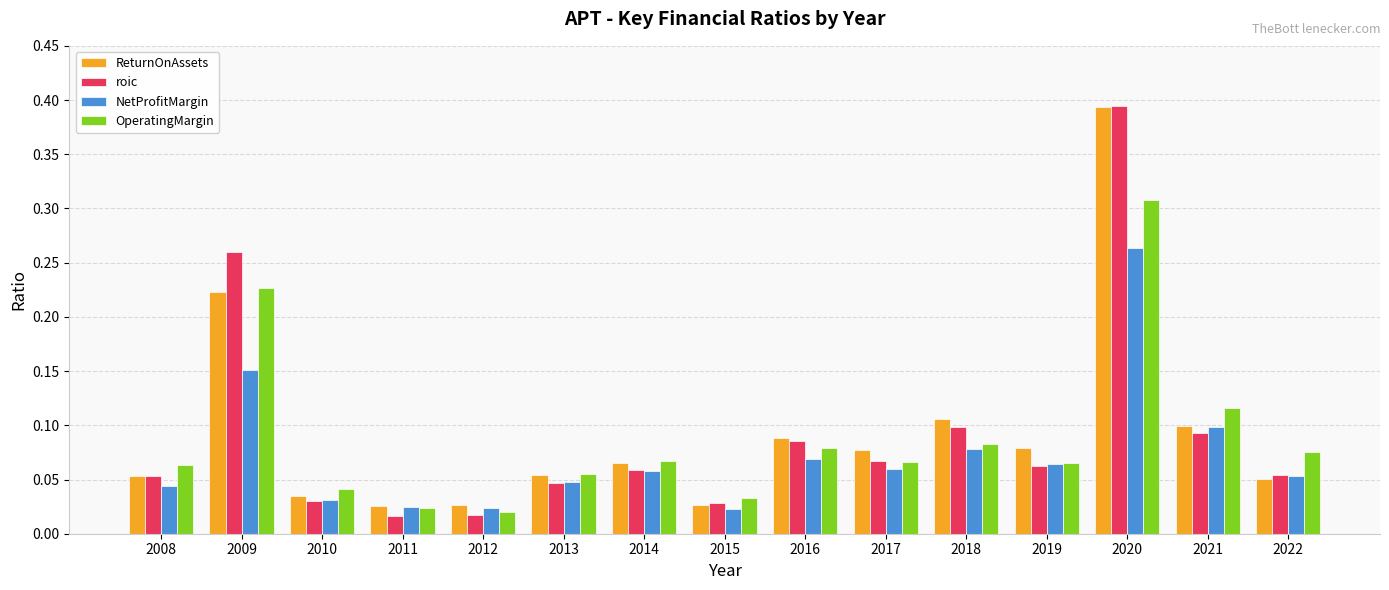

Which series has the largest range (max minus min)?

roic